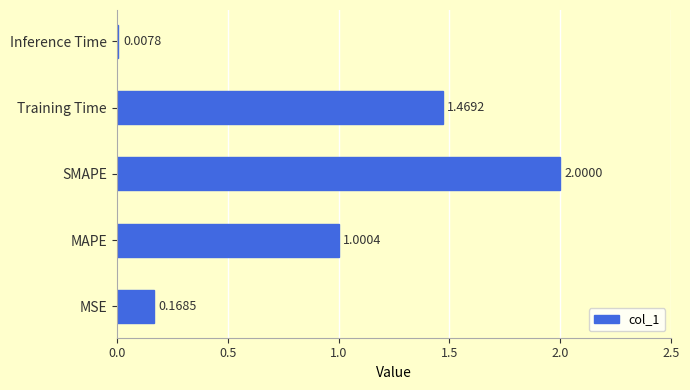

How many data points are above 1?

3